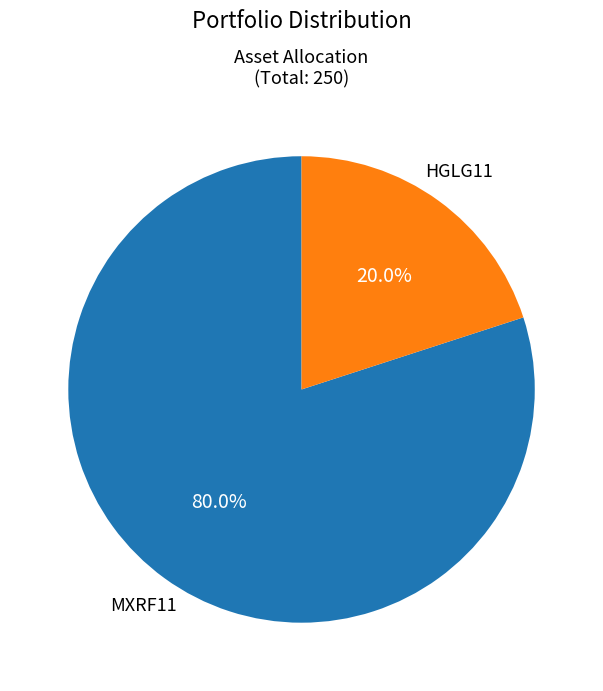

What percentage is NOT represented by MXRF11?

20.0%